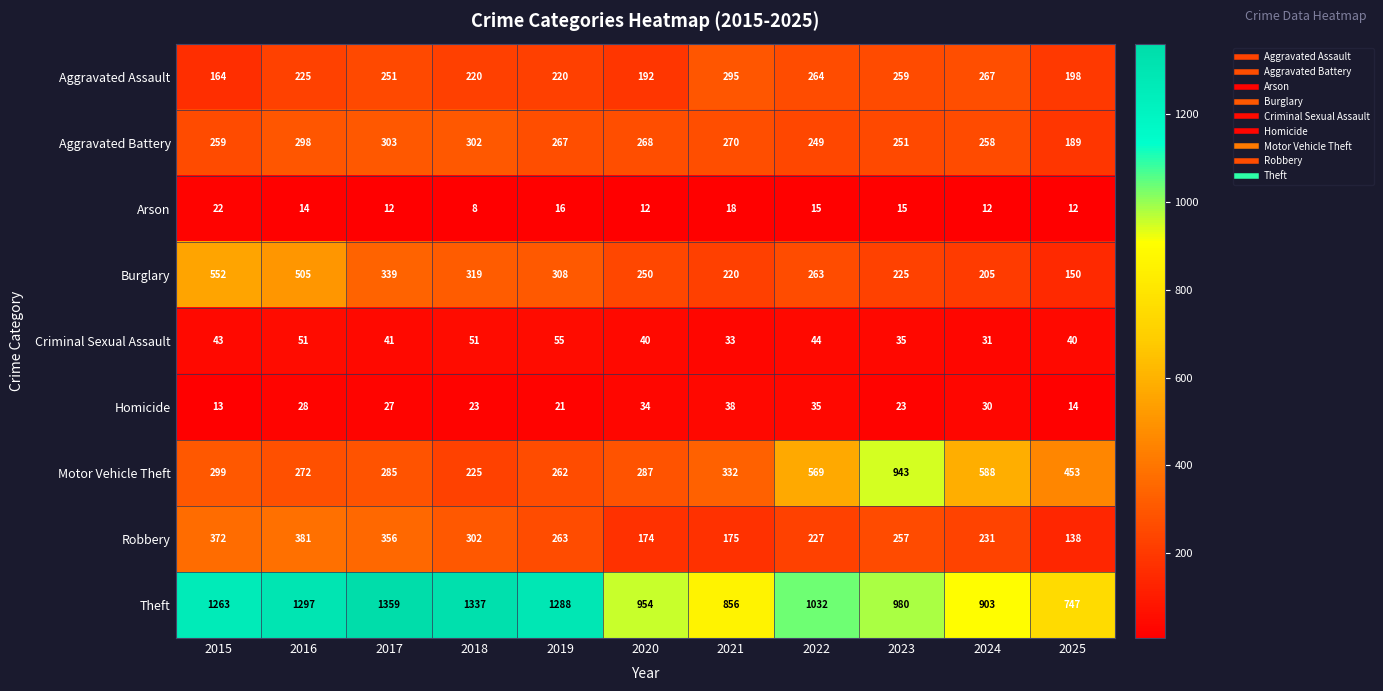

What is the sum of all Aggravated Battery values?

2914